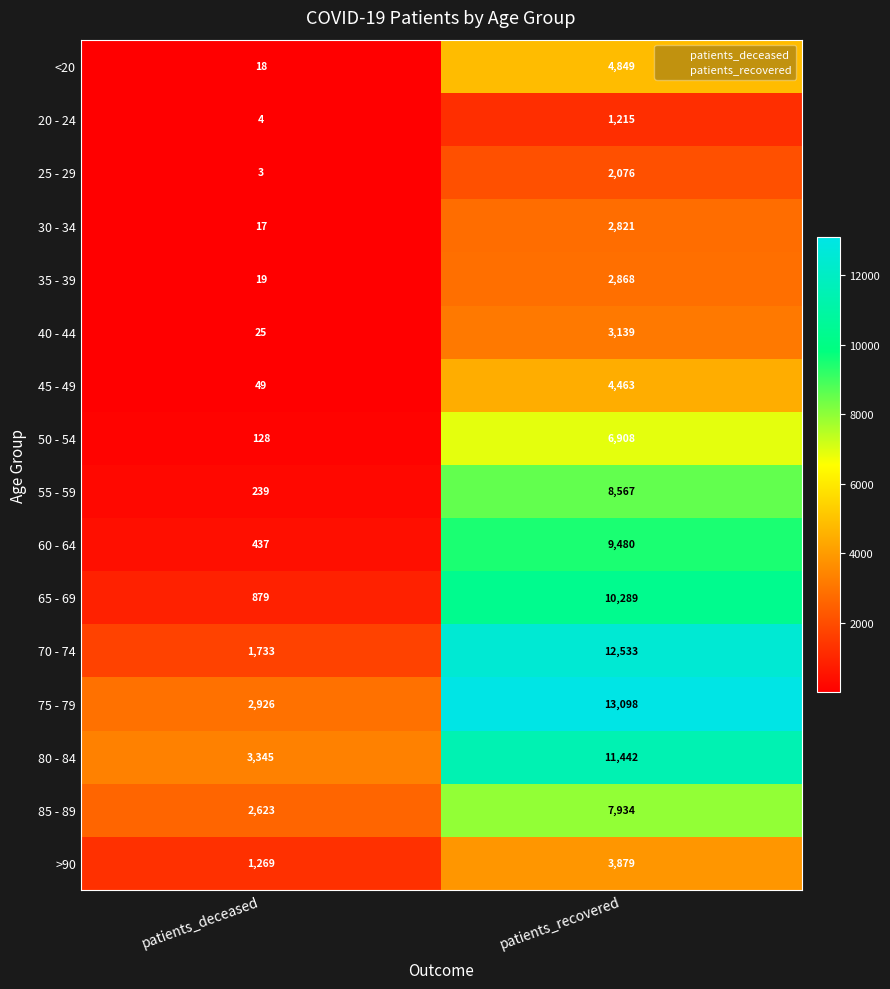

List the series in order of their peak value, highest first.

75 - 79, 70 - 74, 80 - 84, 65 - 69, 60 - 64, 55 - 59, 85 - 89, 50 - 54, <20, 45 - 49, >90, 40 - 44, 35 - 39, 30 - 34, 25 - 29, 20 - 24